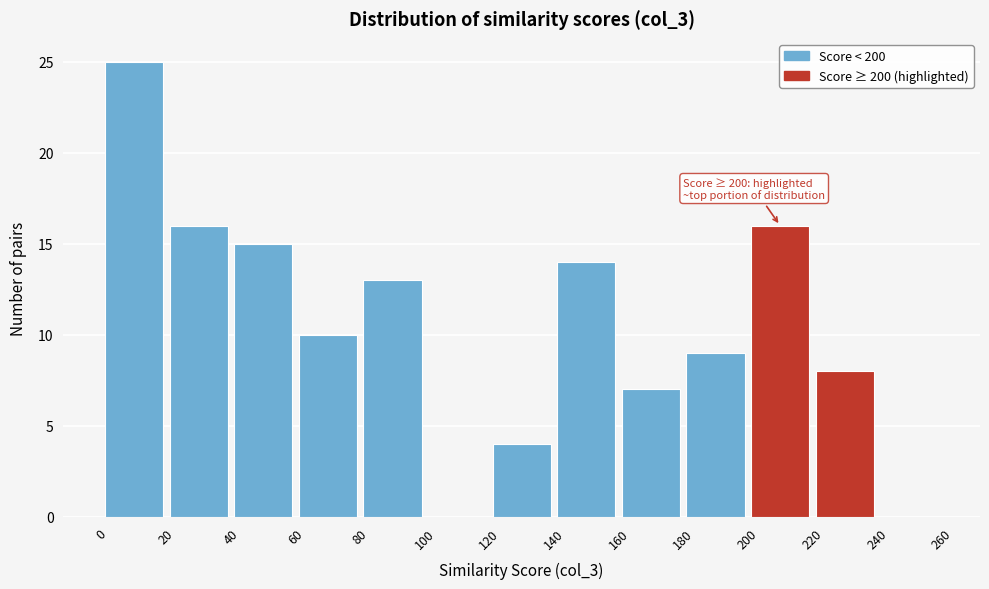

Over which range of the x-axis is the bar tallest?

0 to 20